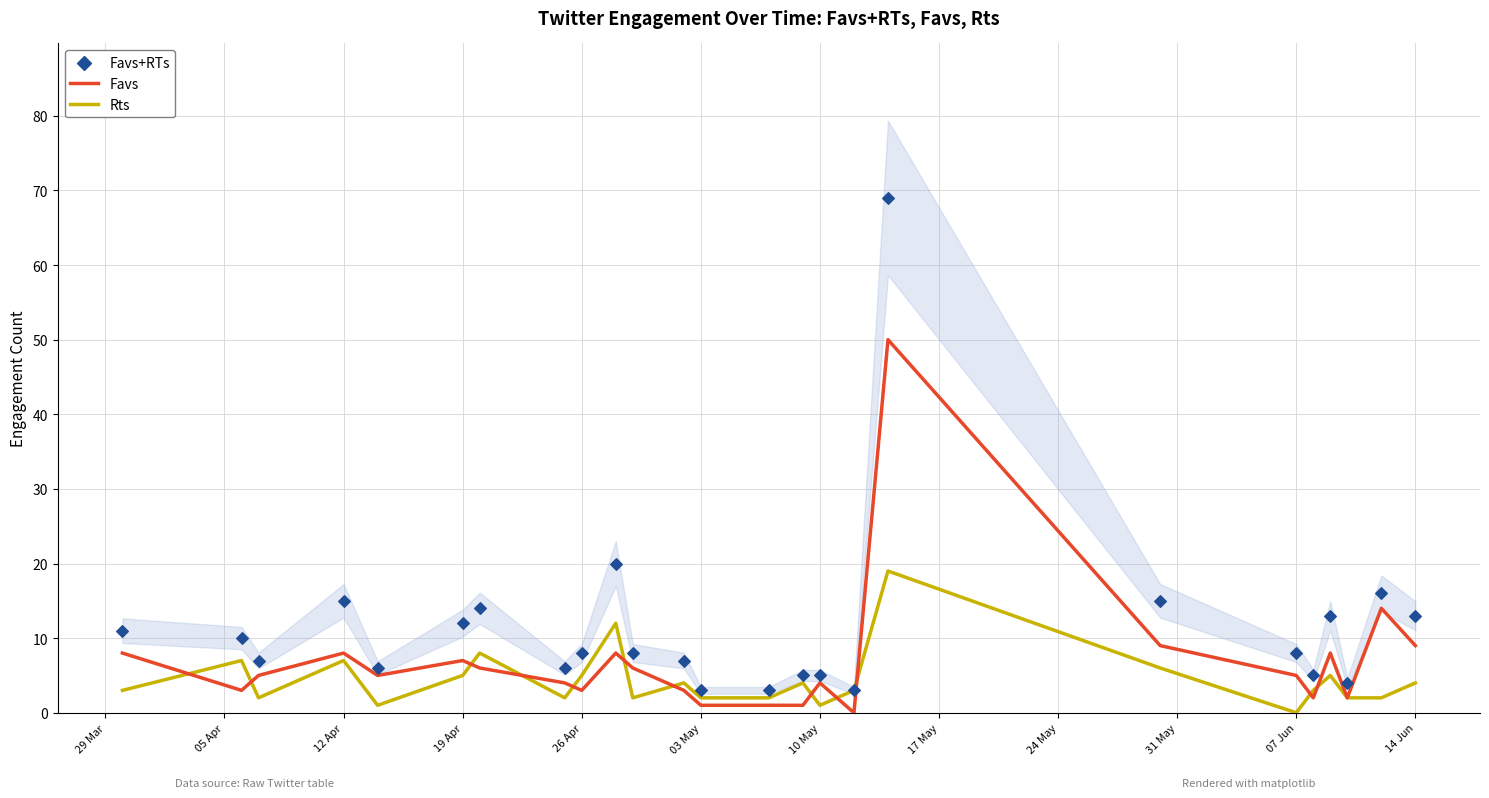

Which series has the widest spread of Y values?

Favs+RTs